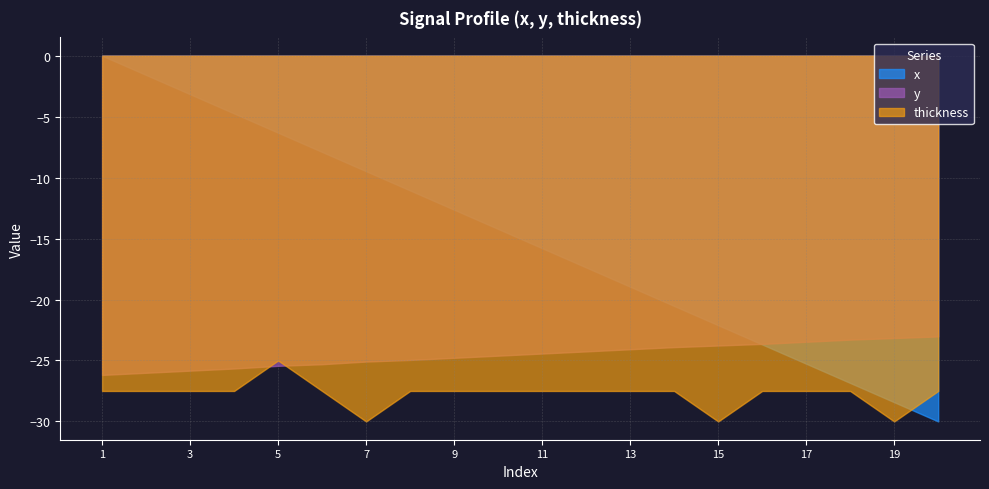

What is the smallest value displayed?

-30.0